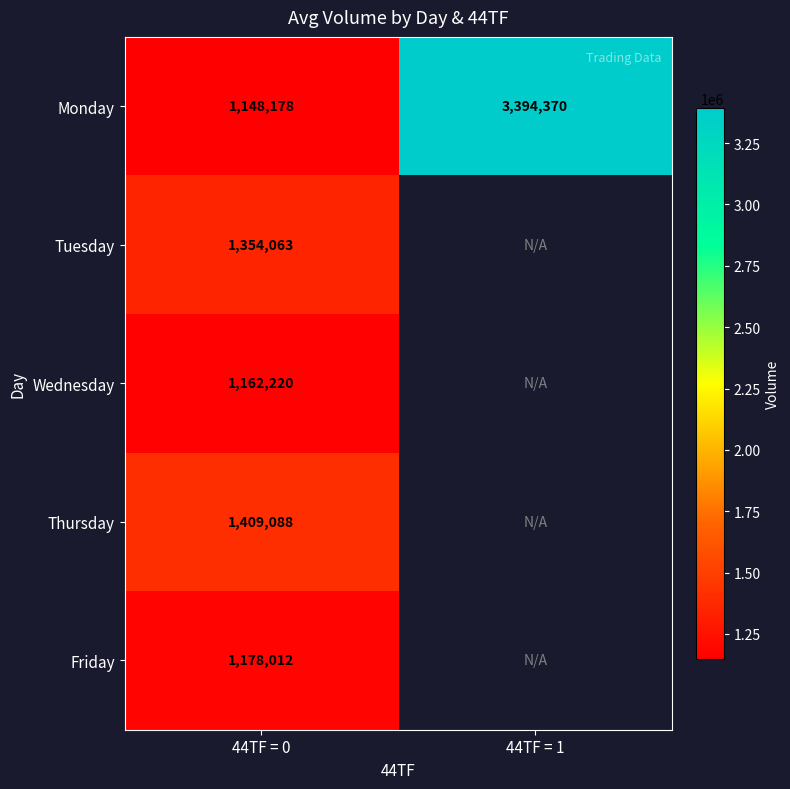

At which label does Thursday reach its minimum?

44TF = 0